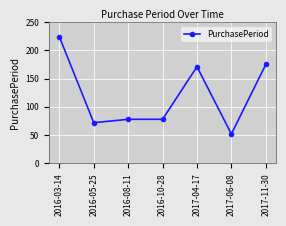

The value at 2016-10-28 is 78. True or false?

True